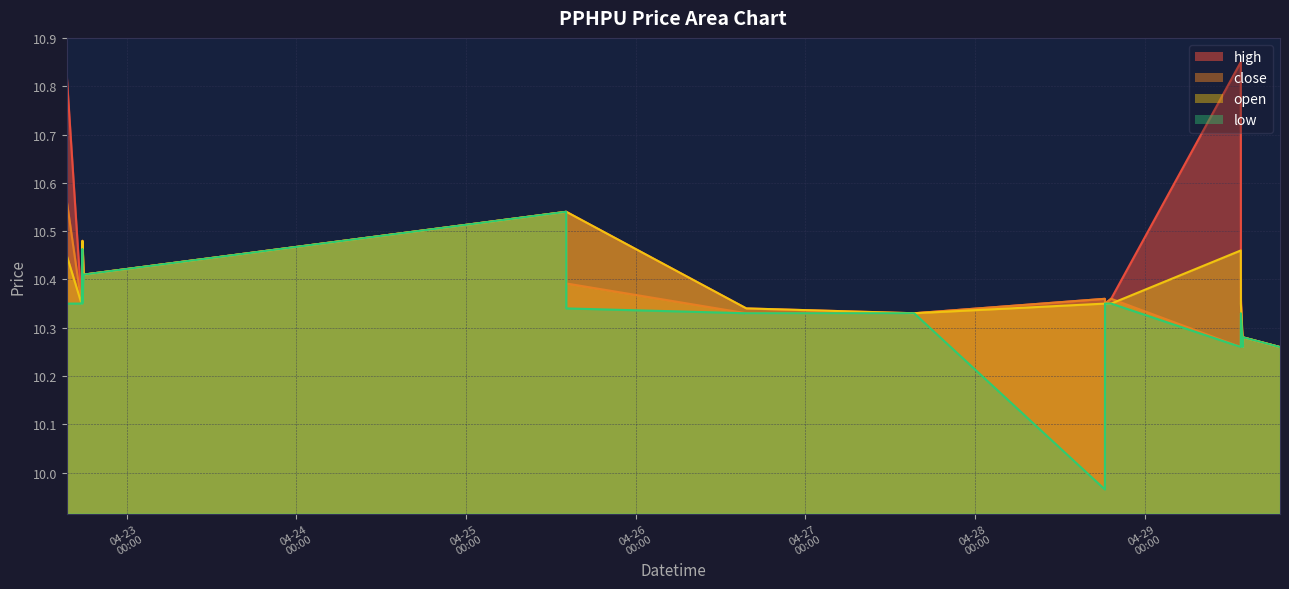

At which category is the sum across all series the highest?

2022-04-22 15:31:00